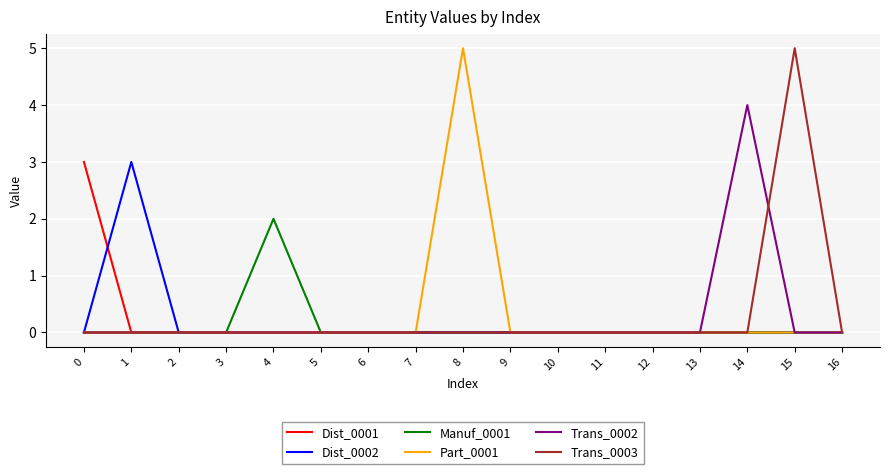

Count the number of data series in this chart.

6